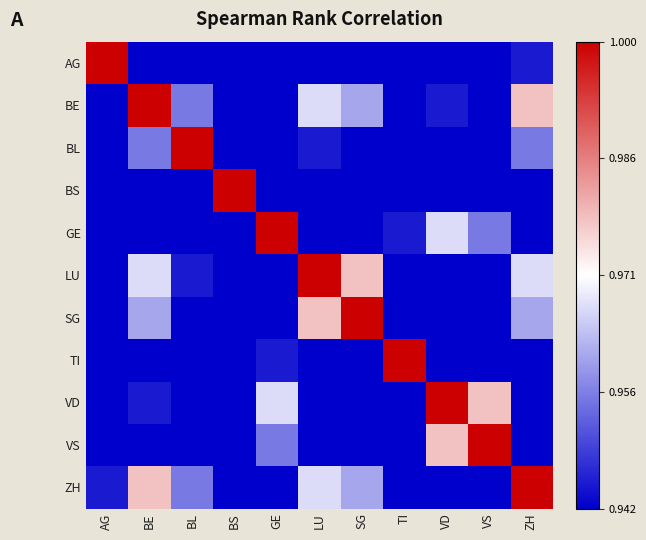

List the series in order of their peak value, highest first.

AG, BE, BL, BS, GE, LU, SG, TI, VD, VS, ZH